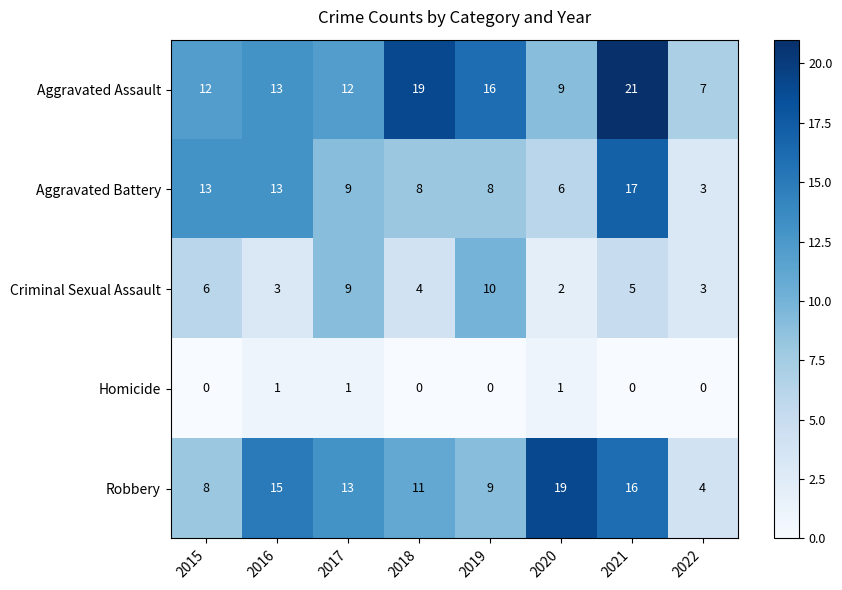

What is the sum of the Aggravated Battery values at 2016 and 2015?

26